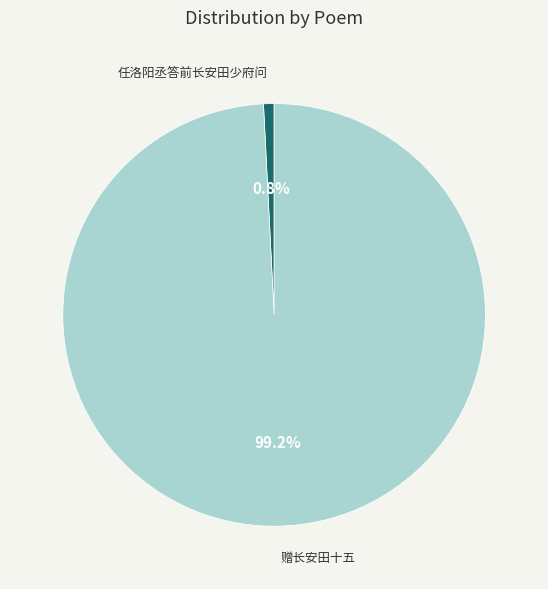

How many slices are in this pie chart?

2